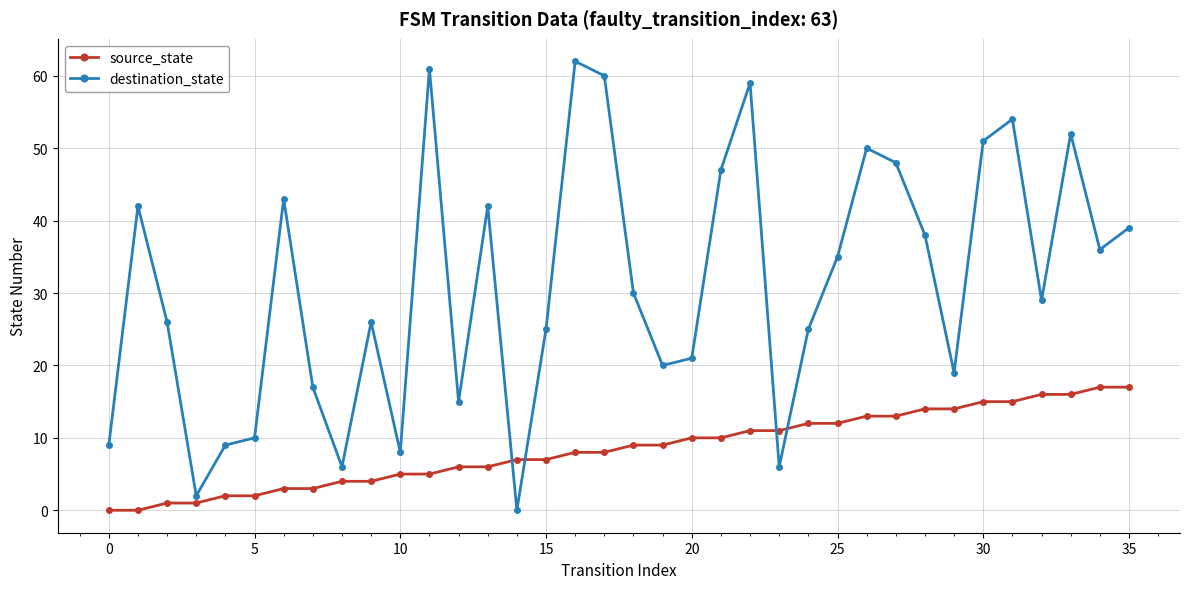

True or false: destination_state has more than 2 interior local peaks.

True